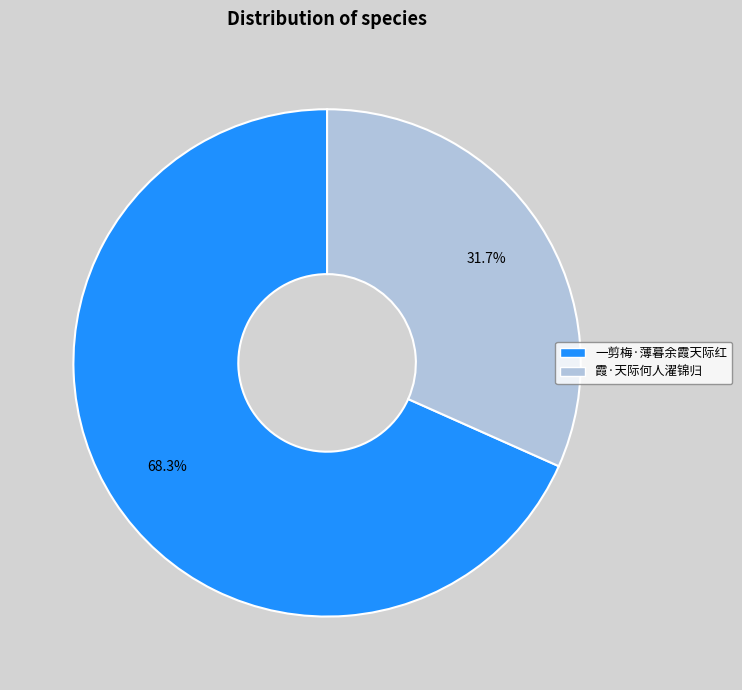

To the nearest percent, what is the difference between the largest and smallest slice percentages?

37%